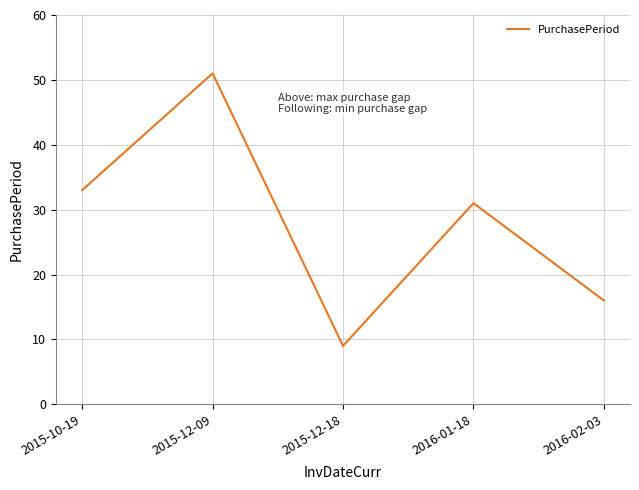

What position from the left is 2016-01-18?

4